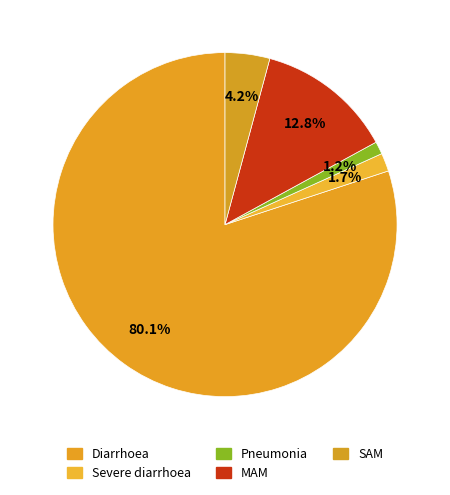

Combined, do SAM and Pneumonia account for over 50%?

No